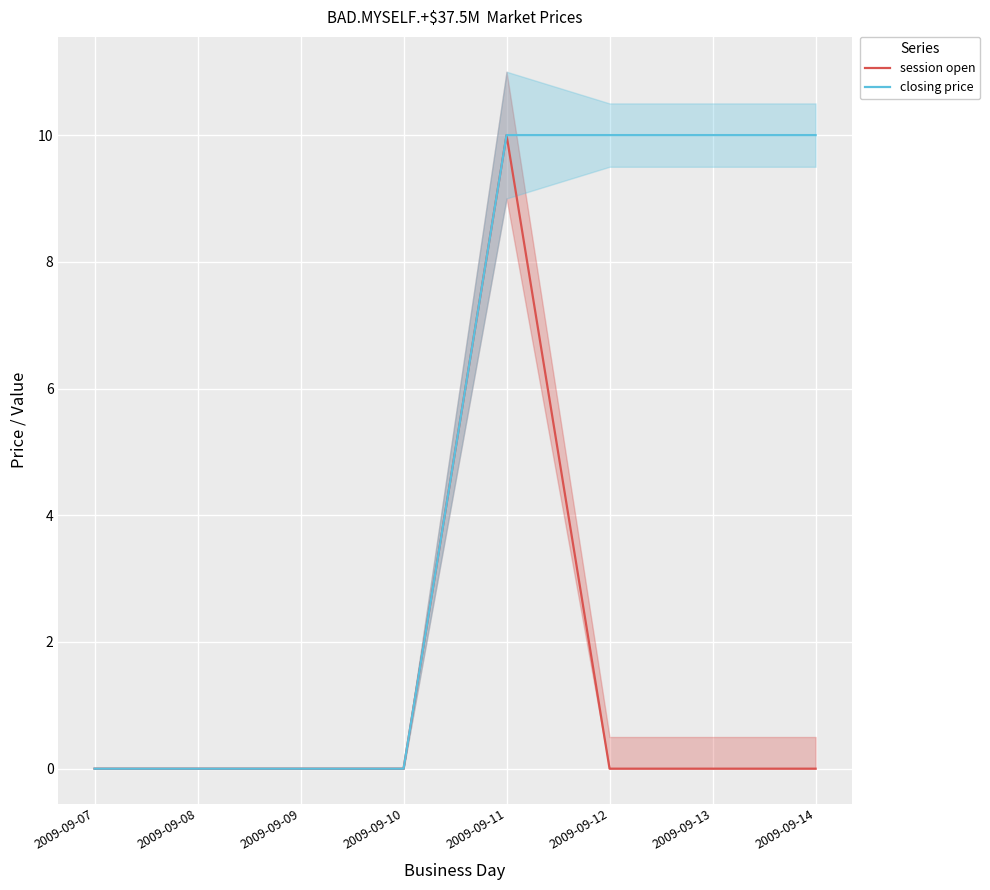

True or false: session open and closing price intersect in this chart.

False